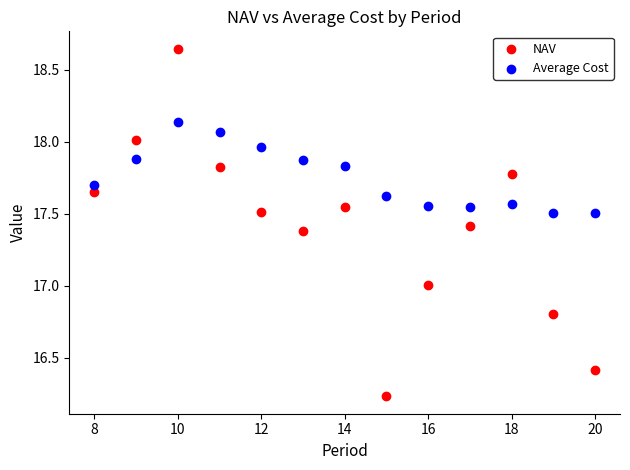

Which series has the largest Y range (max minus min)?

NAV